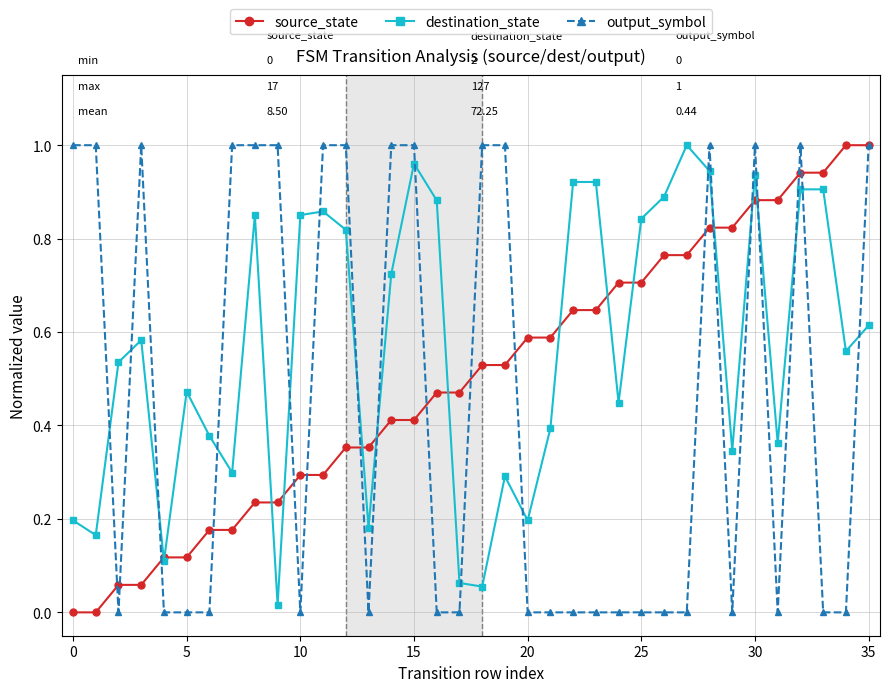

At how many categories does at least one series exceed 0?

36